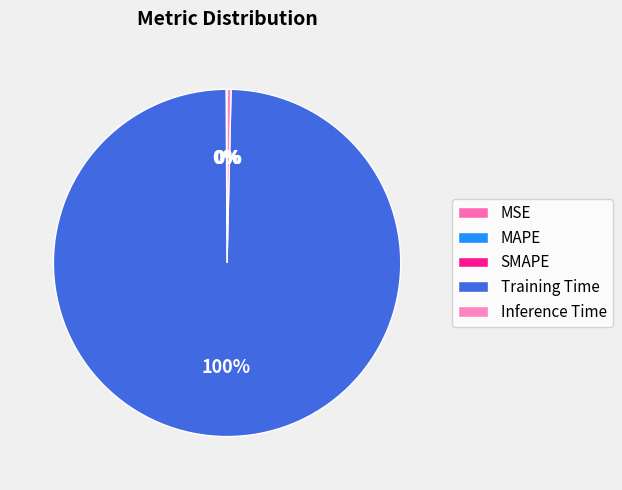

The MSE slice represents 13% of the pie. True or false?

False